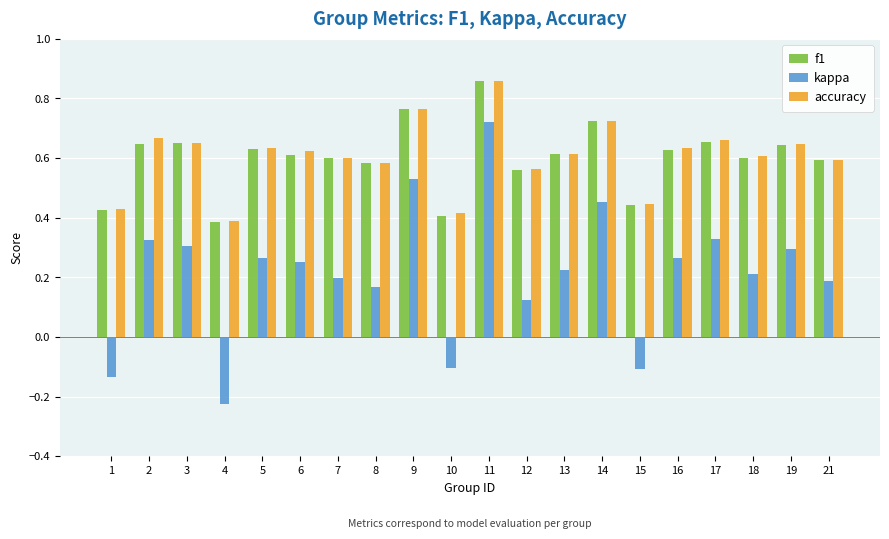

Which series has the widest spread of values?

kappa